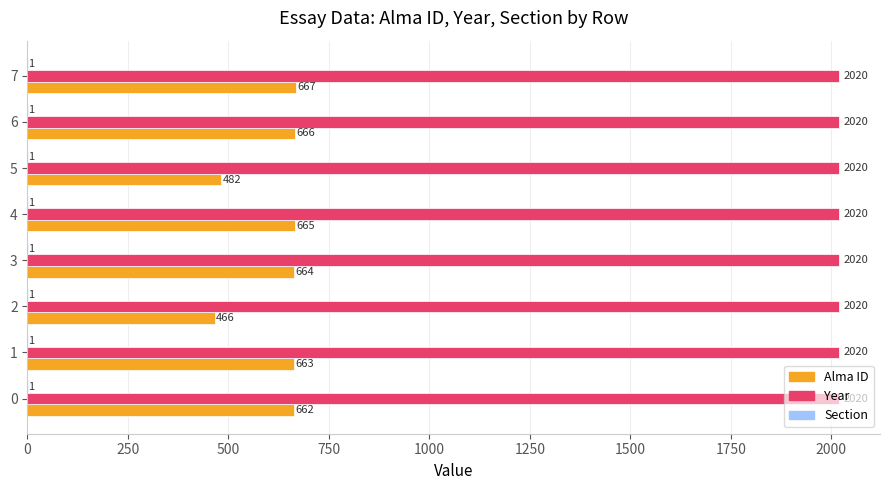

The Alma ID series shows 145 at 0. True or false?

False